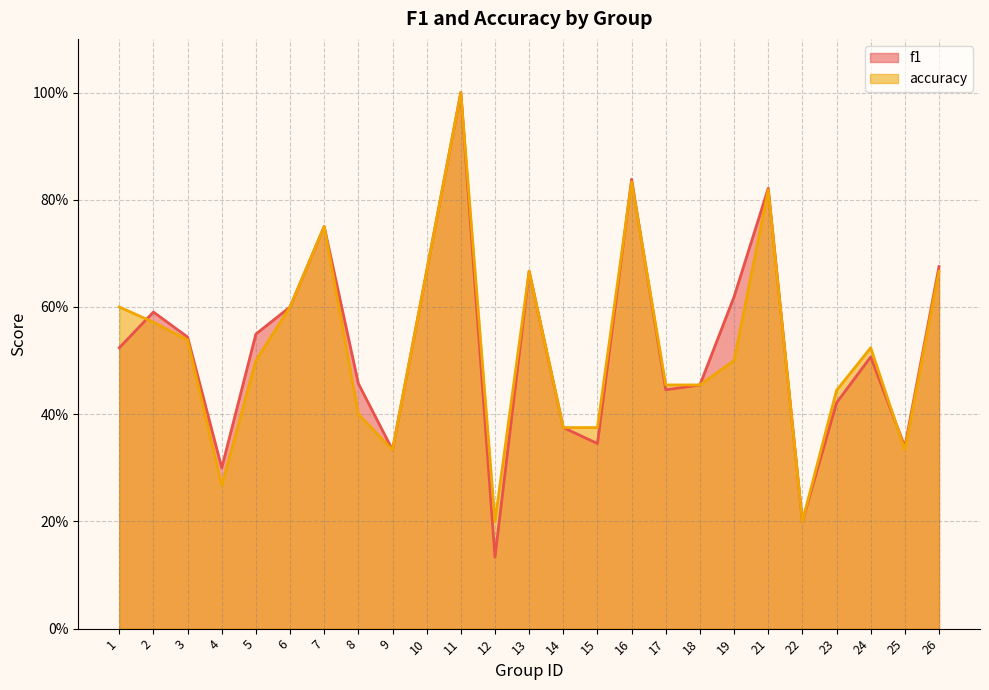

List the labels in order of f1 value, largest first.

11, 16, 21, 7, 26, 10, 13, 19, 6, 2, 5, 3, 1, 24, 8, 18, 17, 23, 14, 15, 25, 9, 4, 22, 12